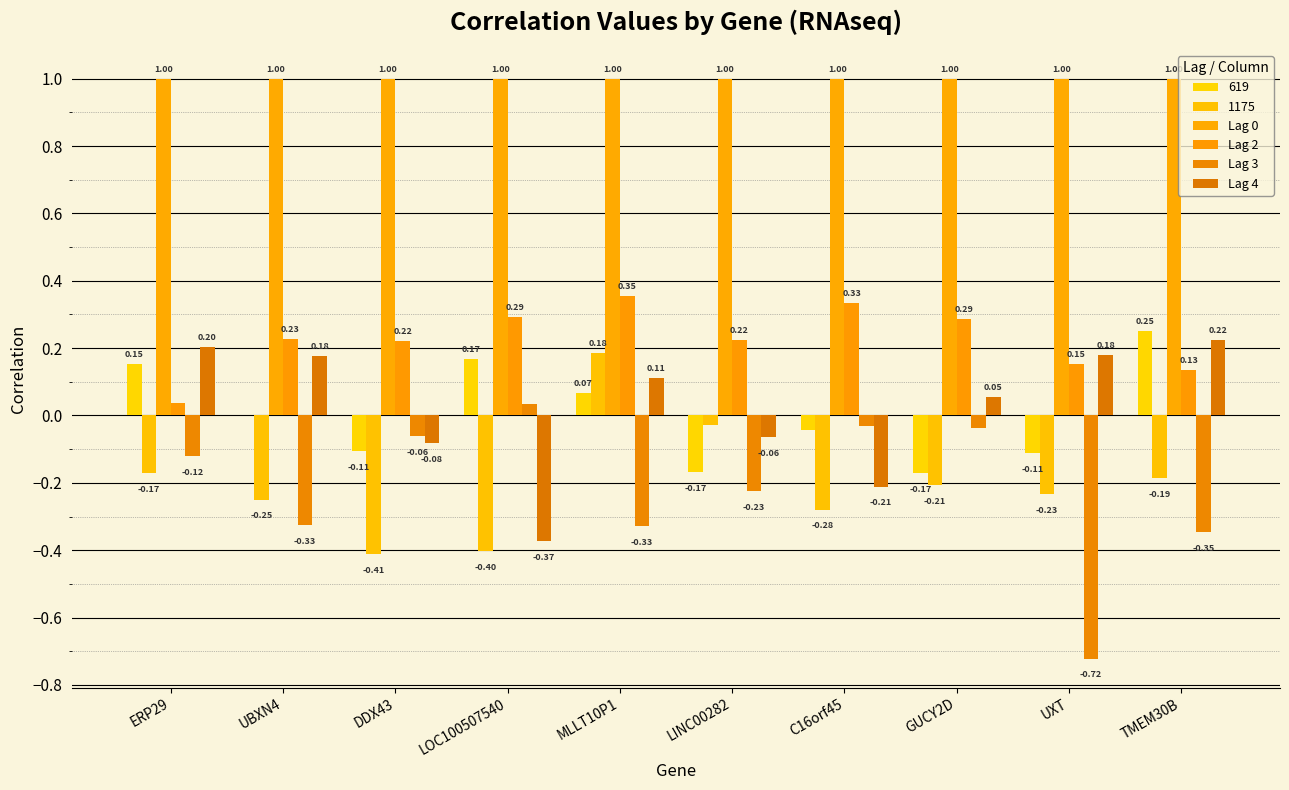

Is the value of Lag 3 at TMEM30B greater than the value of Lag 4 at UBXN4?

No